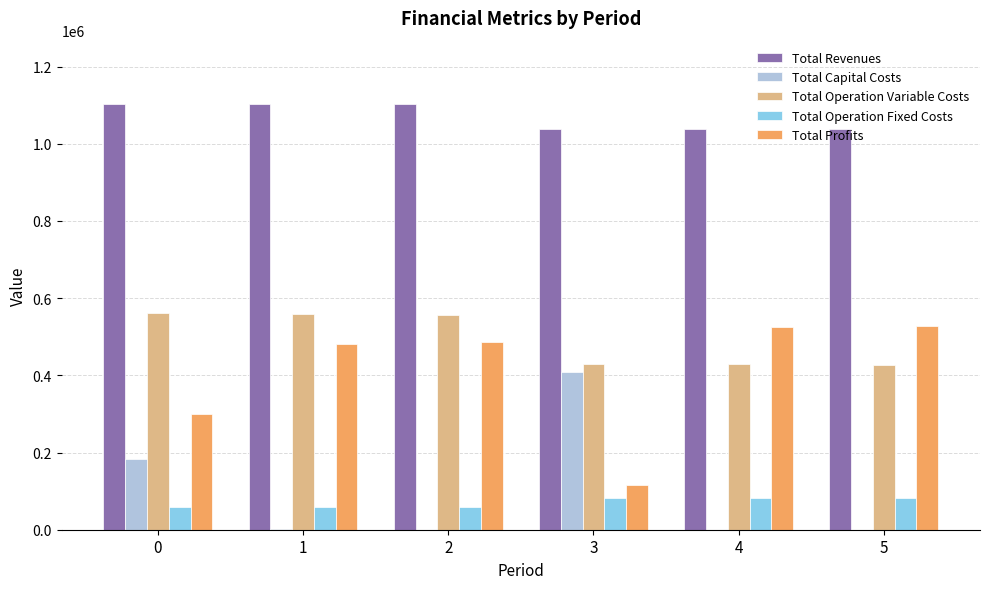

What is the sum of all Total Operation Fixed Costs values?

421626.9